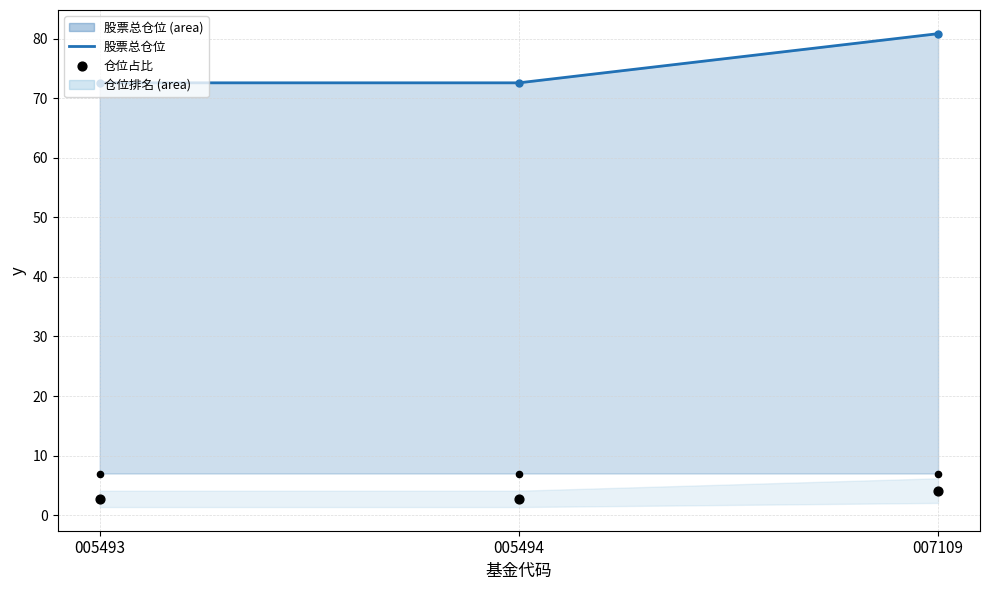

At how many categories does at least one series exceed 54?

3